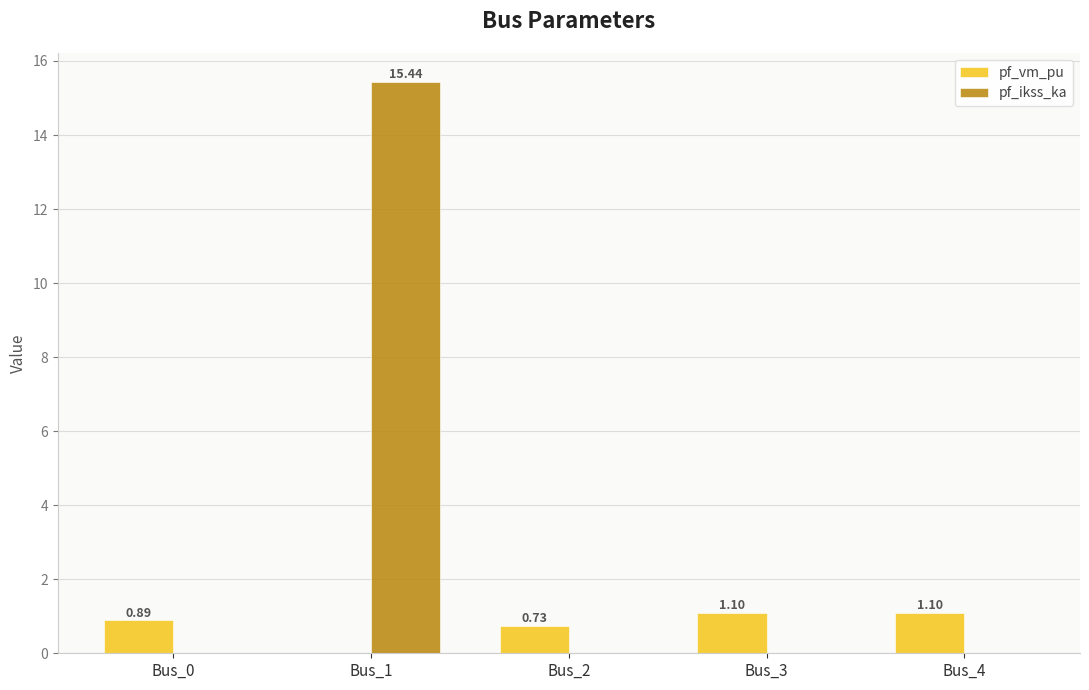

How many groups of bars are there?

5